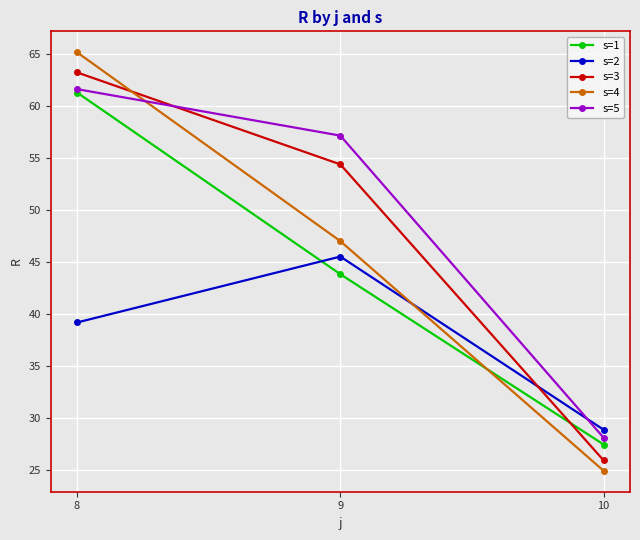

What is the sum of the s=2 values at 9 and 8?

84.6